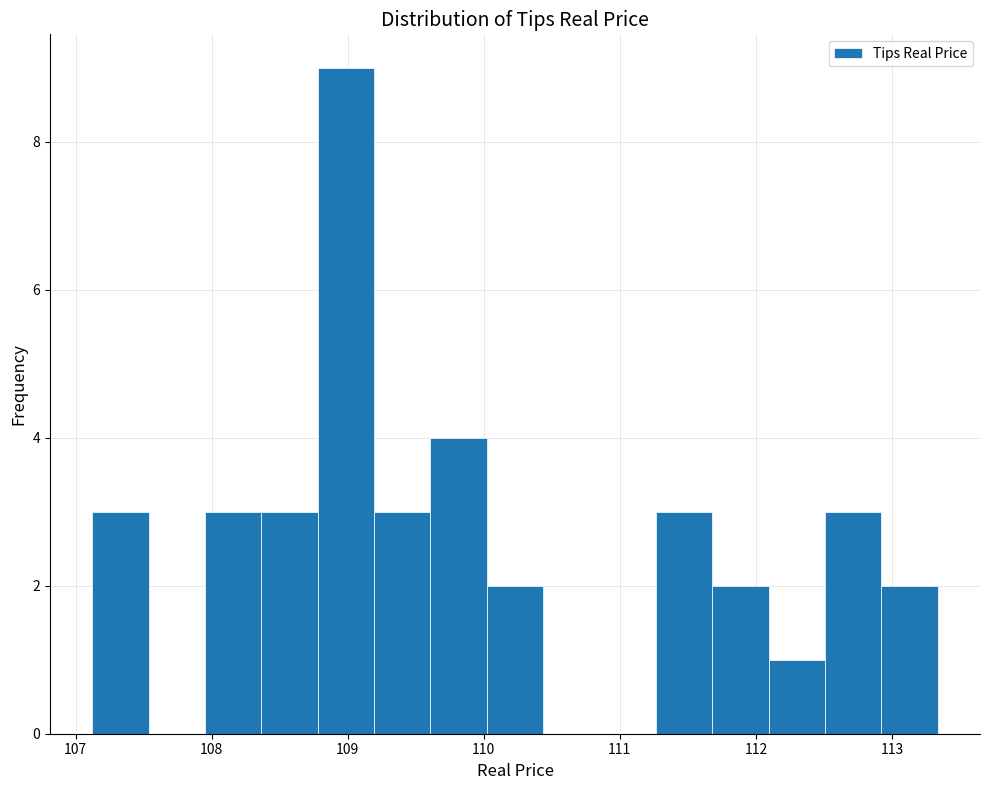

Reading left to right, transcribe this chart: for each bar, give the range it covers on the x-axis and its height. Neither the bar edges nor the heights are printed on the chart, so give them approximately, as read against the axes.

107.1 to 107.5: 3
107.5 to 108.0: 0
108.0 to 108.4: 3
108.4 to 108.8: 3
108.8 to 109.2: 9
109.2 to 109.6: 3
109.6 to 110.0: 4
110.0 to 110.4: 2
110.4 to 110.9: 0
110.9 to 111.3: 0
111.3 to 111.7: 3
111.7 to 112.1: 2
112.1 to 112.5: 1
112.5 to 112.9: 3
112.9 to 113.3: 2